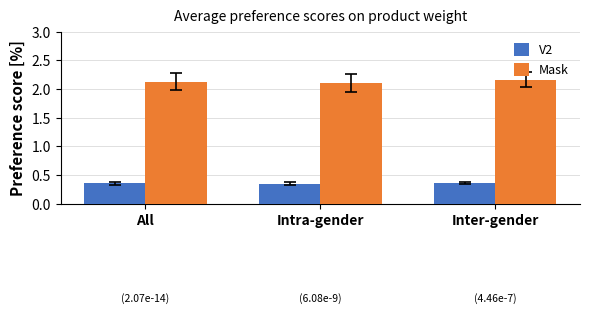

What is the spread (max minus min) of values at Inter-gender?

1.8